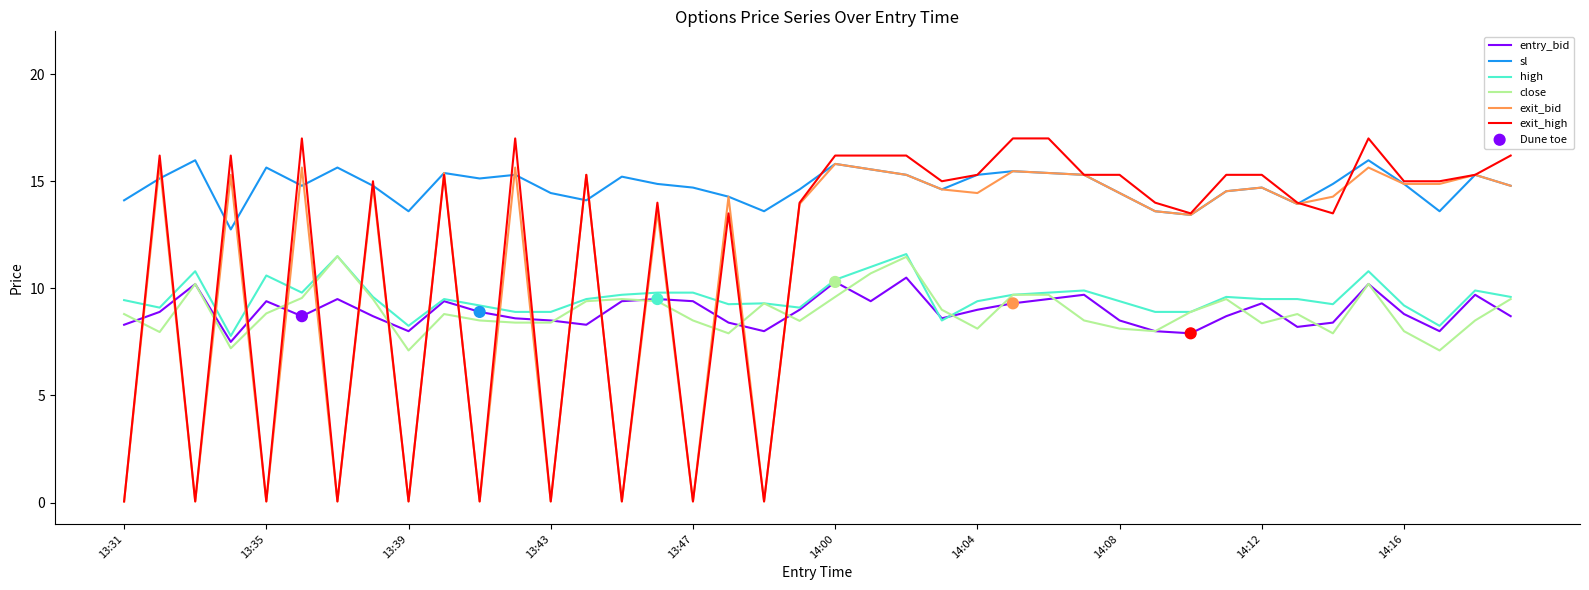

Which series has the largest total across all categories?

sl